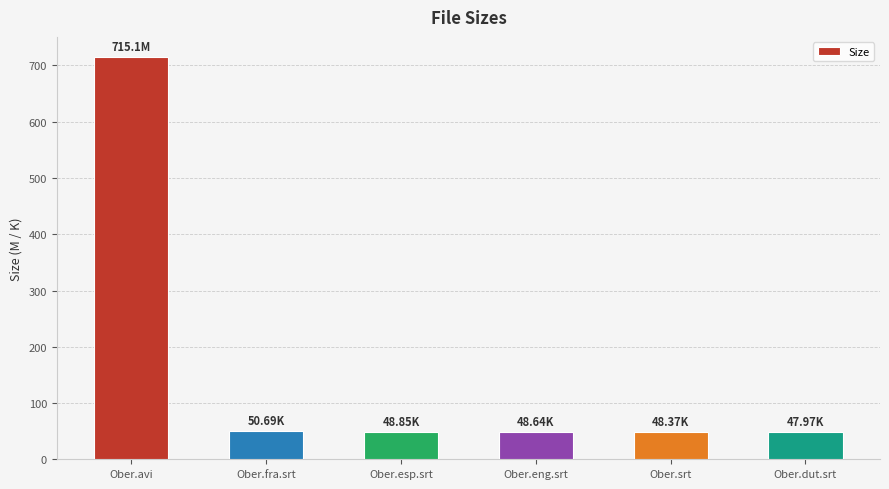

What is the sum of all values?

959.6